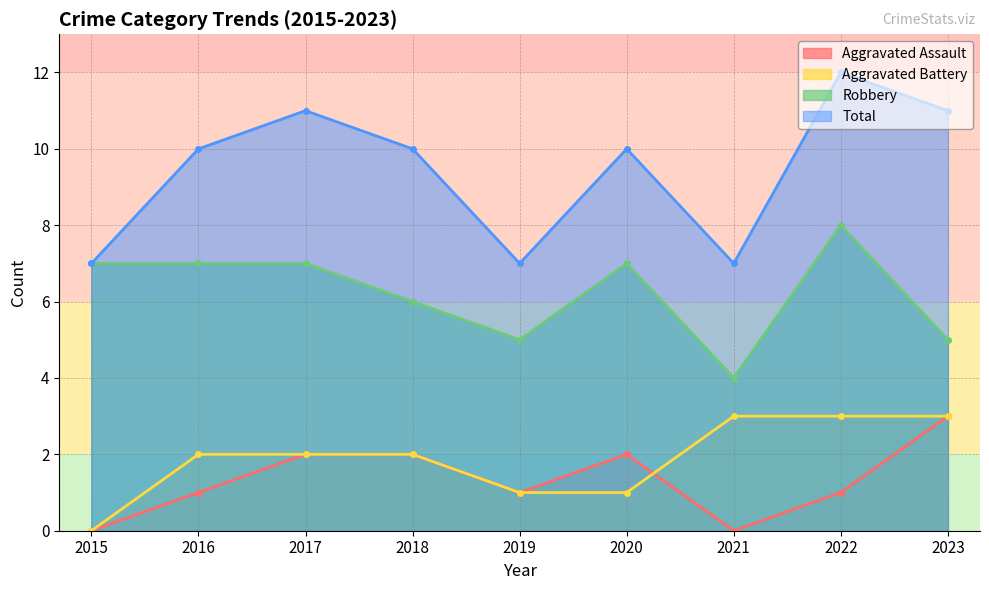

What is the average value of the Aggravated Assault series?

1